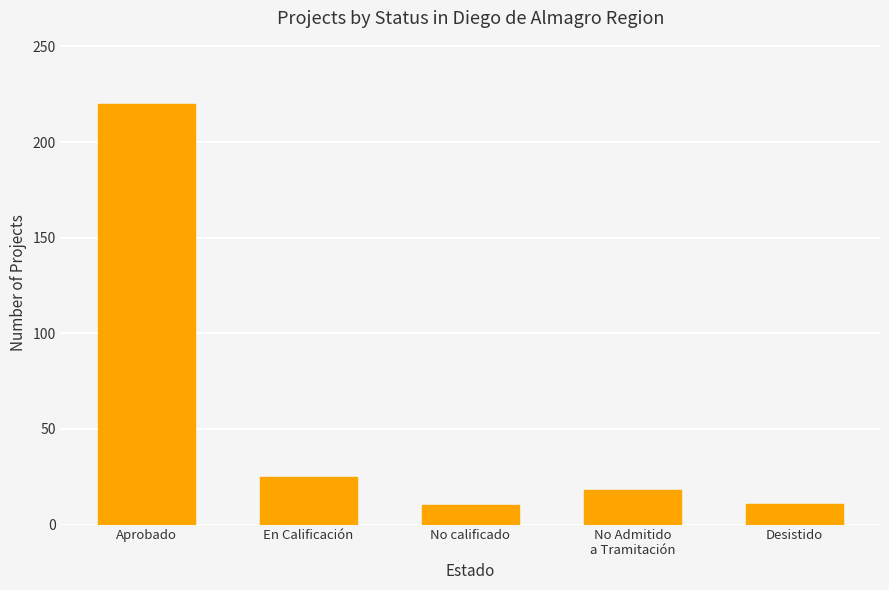

What is the change in value from Aprobado to Desistido?

-209